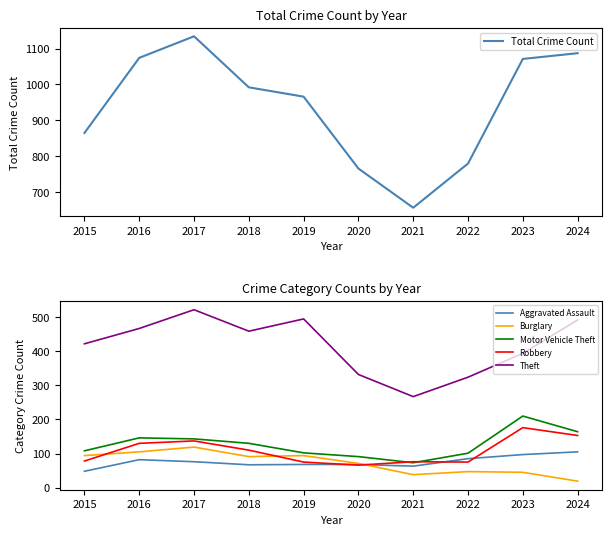

What is the sum of all Motor Vehicle Theft values?

1268